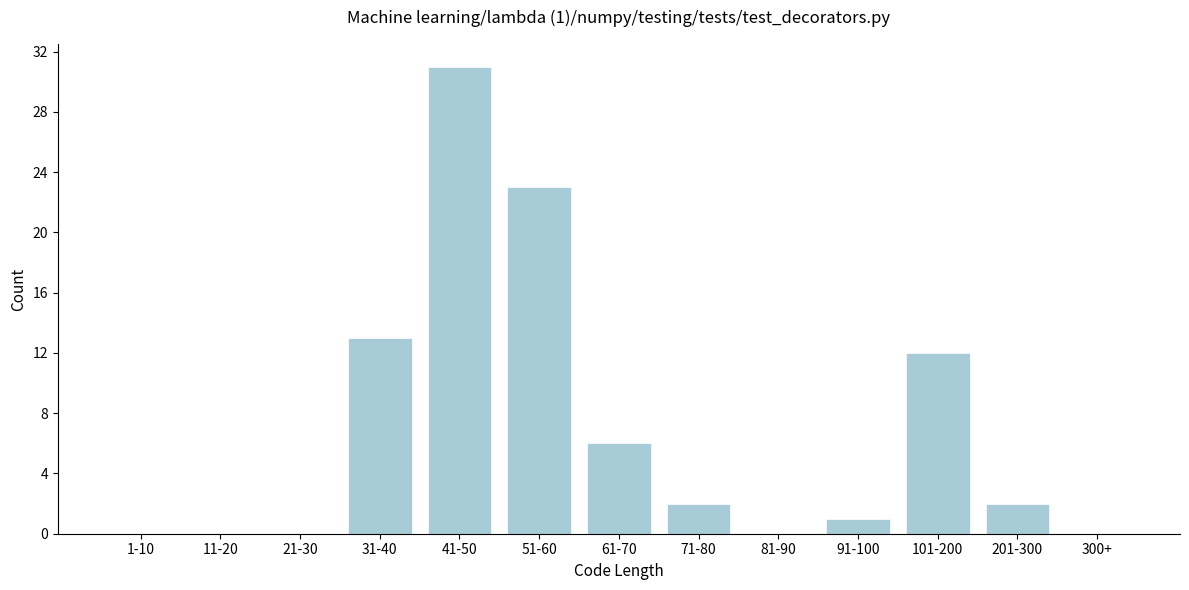

Reading right to left, list all the values displayed in this chart.

300+=0	201-300=2	101-200=12	91-100=1	81-90=0	71-80=2	61-70=6	51-60=23	41-50=31	31-40=13	21-30=0	11-20=0	1-10=0